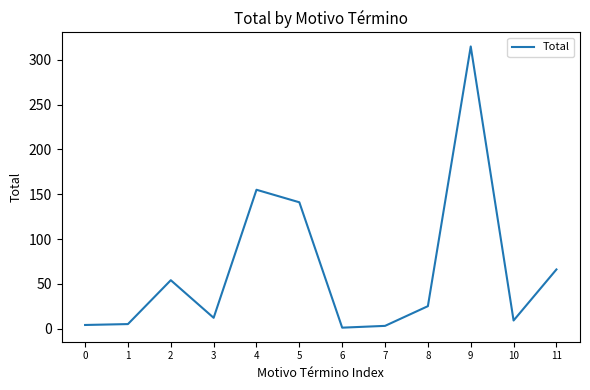

What is the sum of the values at 5 and 11?

207